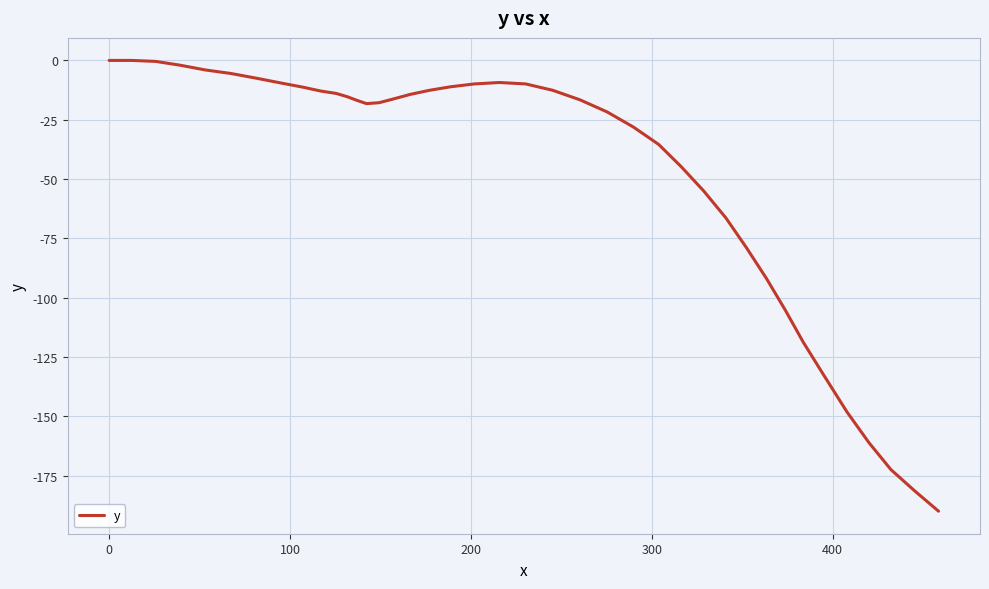

What is the smallest value displayed?

-189.9